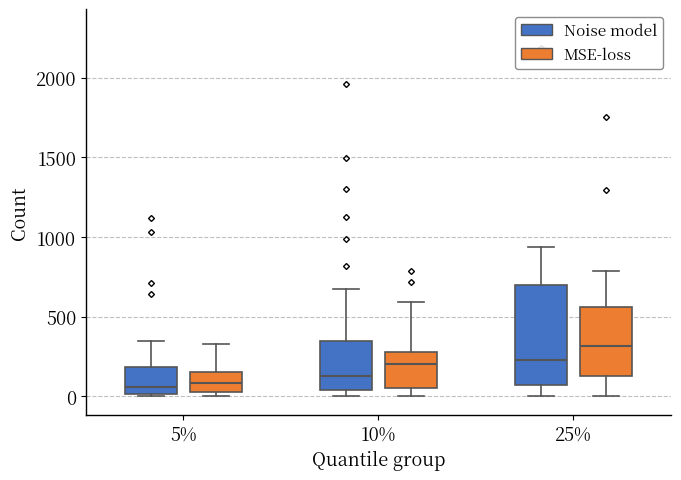

Reading left to right, read every box against the y-axis: the position of its median line, the range the box covers, and the ends of its whiskers. The values are not printed on the chart, so give them approximately, as read against the axis.

5% (Noise model): median 50, box 0 to 200, whiskers 0 to 350
5% (MSE-loss): median 100, box 0 to 150, whiskers 0 (just below the box's lower edge) to 350
10% (Noise model): median 150, box 50 to 350, whiskers 0 to 650
10% (MSE-loss): median 200, box 50 to 300, whiskers 0 to 600
25% (Noise model): median 250, box 50 to 700, whiskers 0 to 950
25% (MSE-loss): median 300, box 100 to 550, whiskers 0 to 800